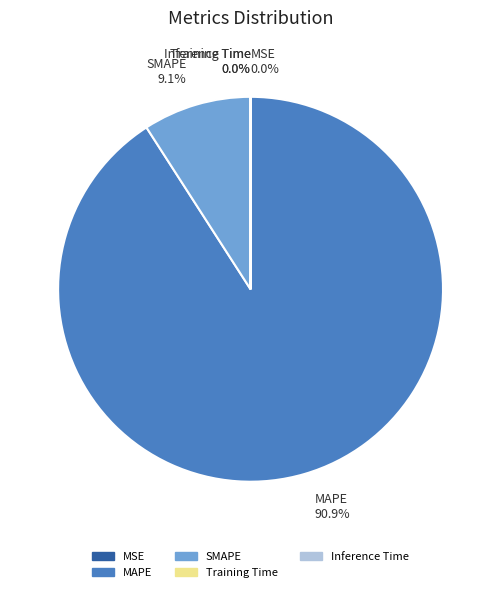

Does any single category account for the majority?

Yes